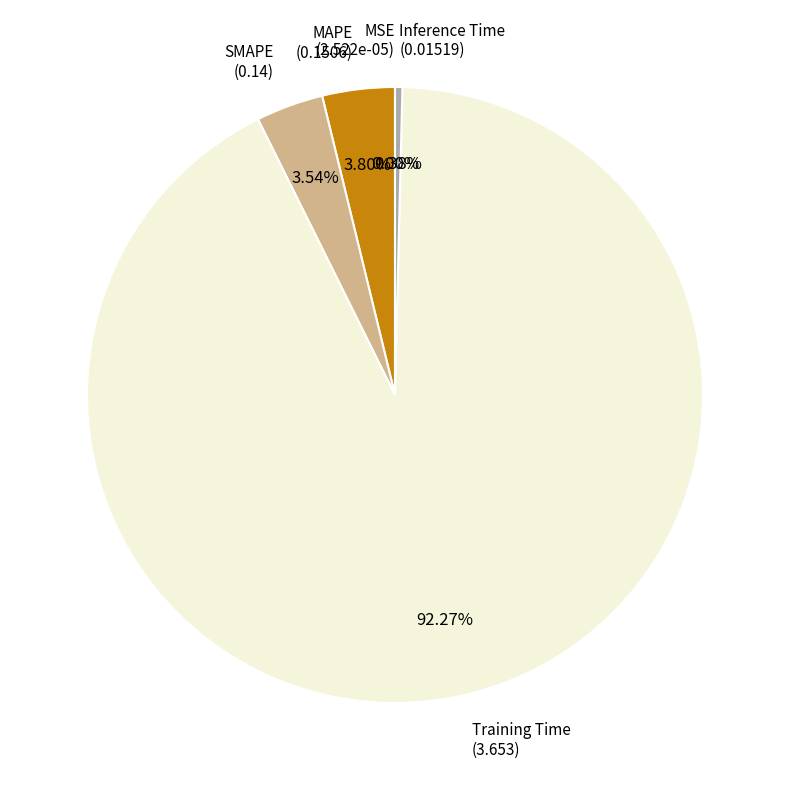

To the nearest percent, what is the average slice percentage?

20%